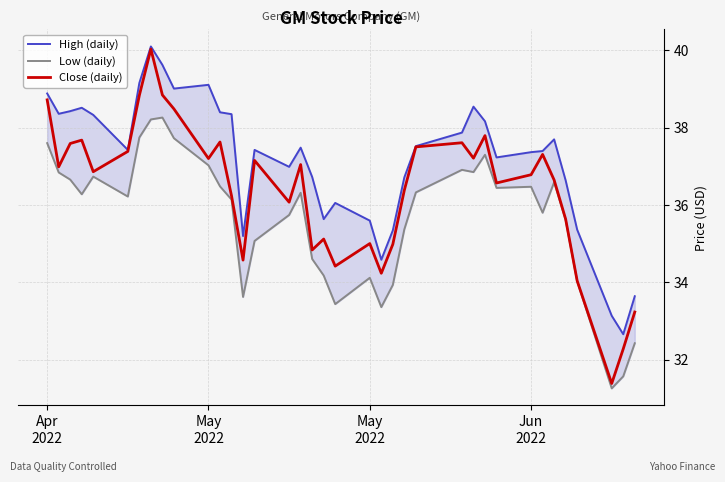

Where does the High (daily) series first go above 37?

Apr
2022